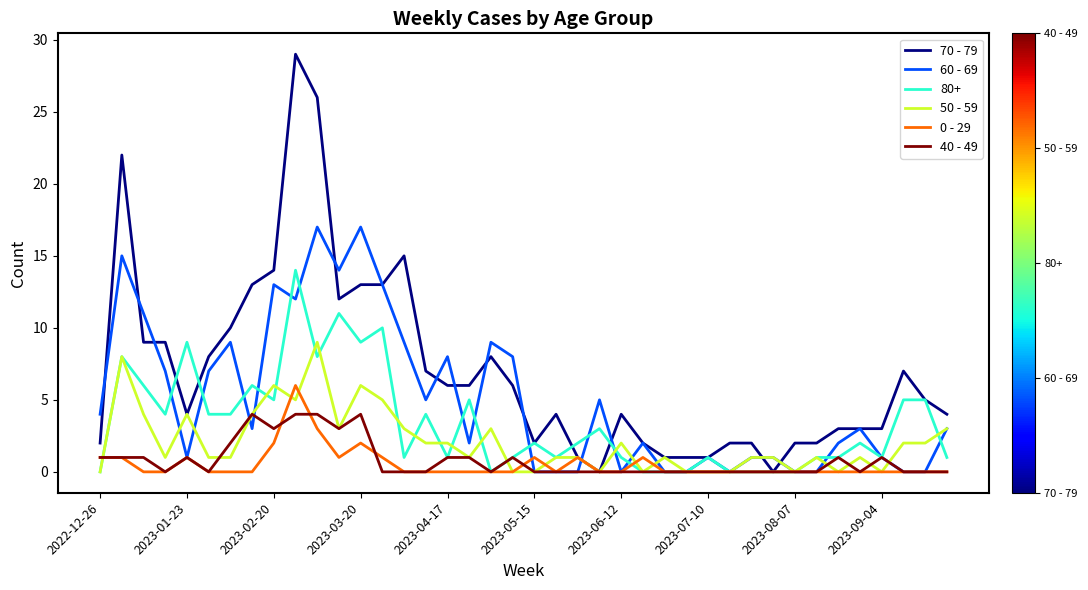

How many lines are shown in the chart?

6